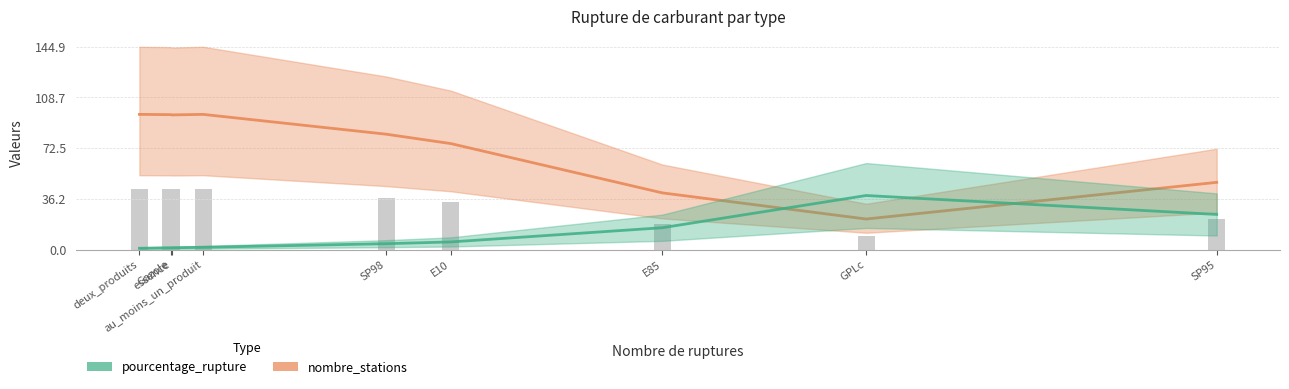

Rank the categories by pourcentage_rupture value from lowest to highest.

deux_produits, Gazole, essence, au_moins_un_produit, SP98, E10, E85, SP95, GPLc